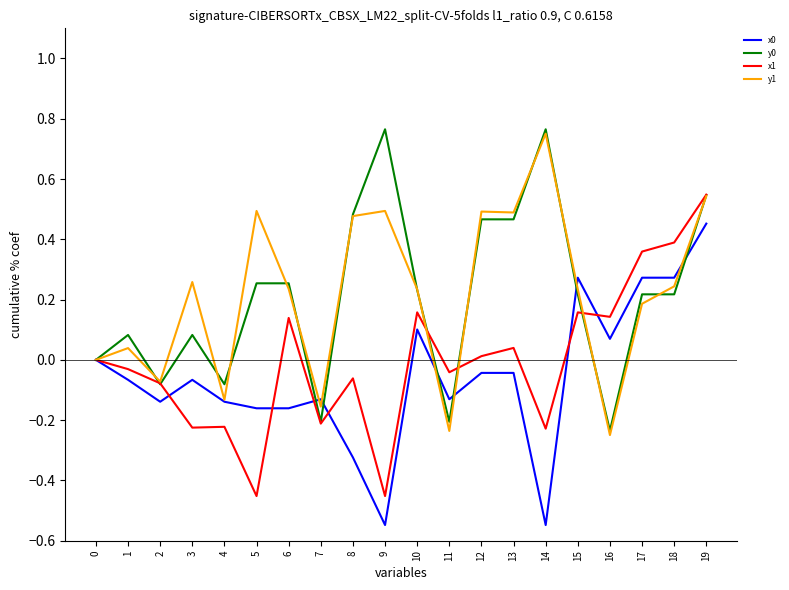

True or false: y1 has more than 0 points higher than both neighbors.

True